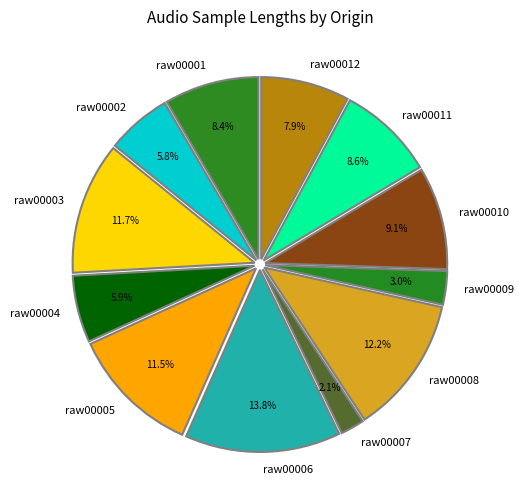

What is the largest slice in the pie chart?

raw00006